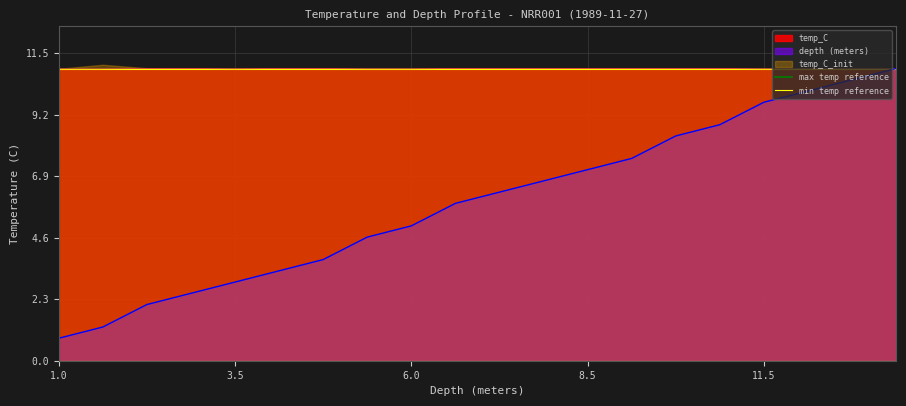

What is the average value of the max temp reference series?

10.9